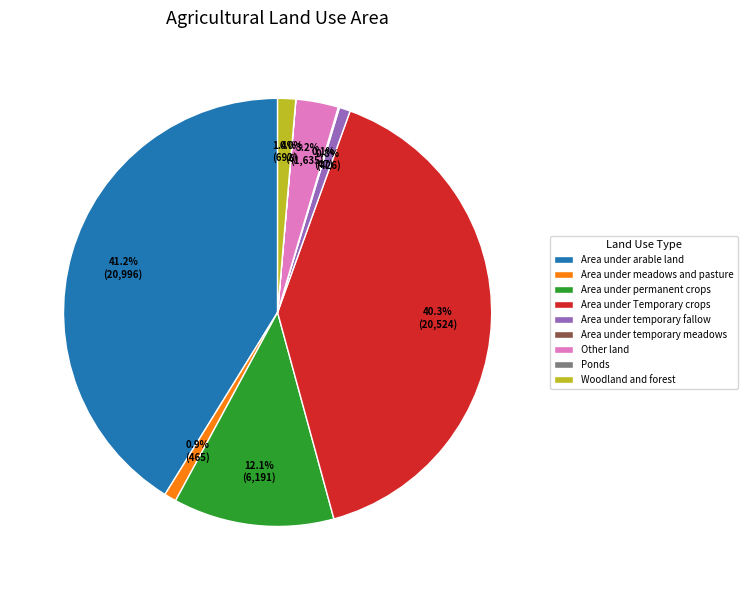

To the nearest percent, what percentage of the pie is Area under arable land?

41%